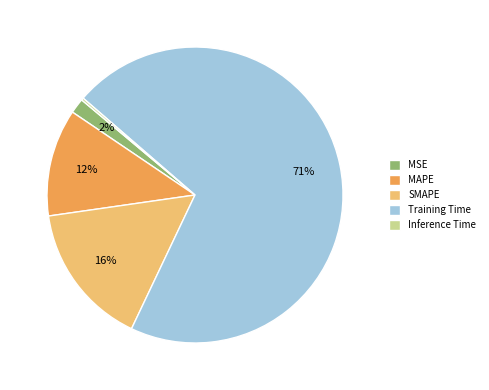

Is it true that MSE is 2% of the pie?

True